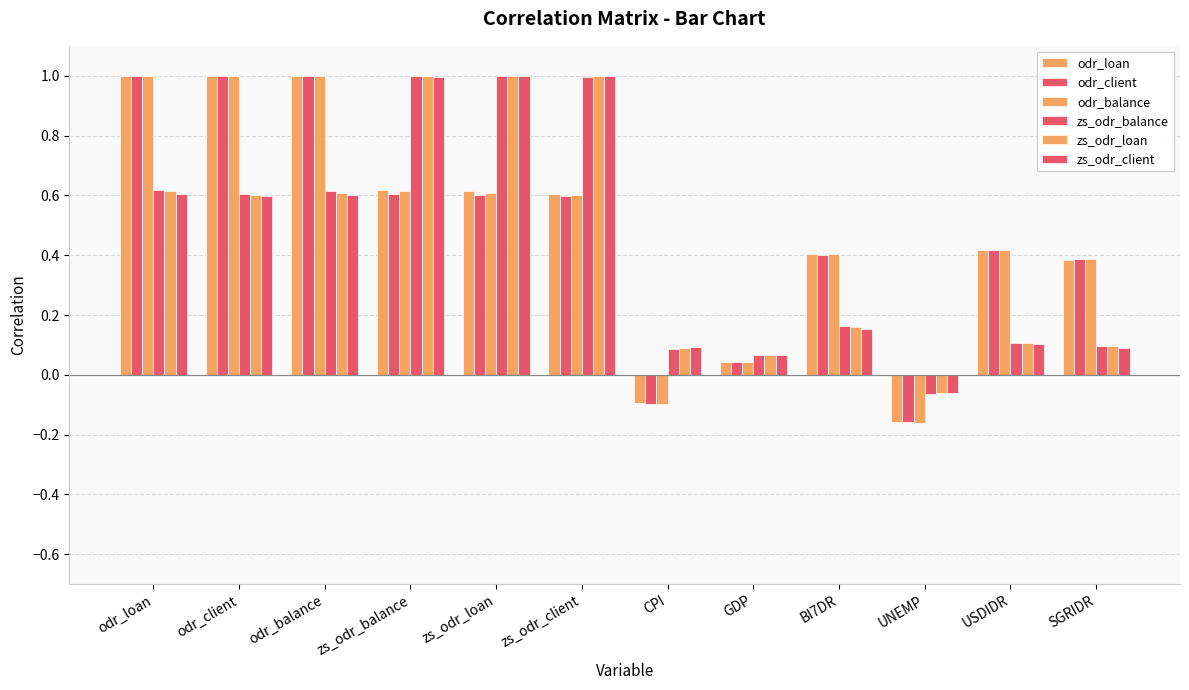

Reading left to right, transcribe all the data shown in this chart.

odr_loan: odr_loan=1.0	odr_client=1.0	odr_balance=1.0	zs_odr_balance=0.6	zs_odr_loan=0.6	zs_odr_client=0.6	CPI=-0.1	GDP=0.0	BI7DR=0.4	UNEMP=-0.2	USDIDR=0.4	SGRIDR=0.4
odr_client: odr_loan=1.0	odr_client=1.0	odr_balance=1.0	zs_odr_balance=0.6	zs_odr_loan=0.6	zs_odr_client=0.6	CPI=-0.1	GDP=0.0	BI7DR=0.4	UNEMP=-0.2	USDIDR=0.4	SGRIDR=0.4
odr_balance: odr_loan=1.0	odr_client=1.0	odr_balance=1.0	zs_odr_balance=0.6	zs_odr_loan=0.6	zs_odr_client=0.6	CPI=-0.1	GDP=0.0	BI7DR=0.4	UNEMP=-0.2	USDIDR=0.4	SGRIDR=0.4
zs_odr_balance: odr_loan=0.6	odr_client=0.6	odr_balance=0.6	zs_odr_balance=1.0	zs_odr_loan=1.0	zs_odr_client=1.0	CPI=0.1	GDP=0.1	BI7DR=0.2	UNEMP=-0.1	USDIDR=0.1	SGRIDR=0.1
zs_odr_loan: odr_loan=0.6	odr_client=0.6	odr_balance=0.6	zs_odr_balance=1.0	zs_odr_loan=1.0	zs_odr_client=1.0	CPI=0.1	GDP=0.1	BI7DR=0.2	UNEMP=-0.1	USDIDR=0.1	SGRIDR=0.1
zs_odr_client: odr_loan=0.6	odr_client=0.6	odr_balance=0.6	zs_odr_balance=1.0	zs_odr_loan=1.0	zs_odr_client=1.0	CPI=0.1	GDP=0.1	BI7DR=0.2	UNEMP=-0.1	USDIDR=0.1	SGRIDR=0.1